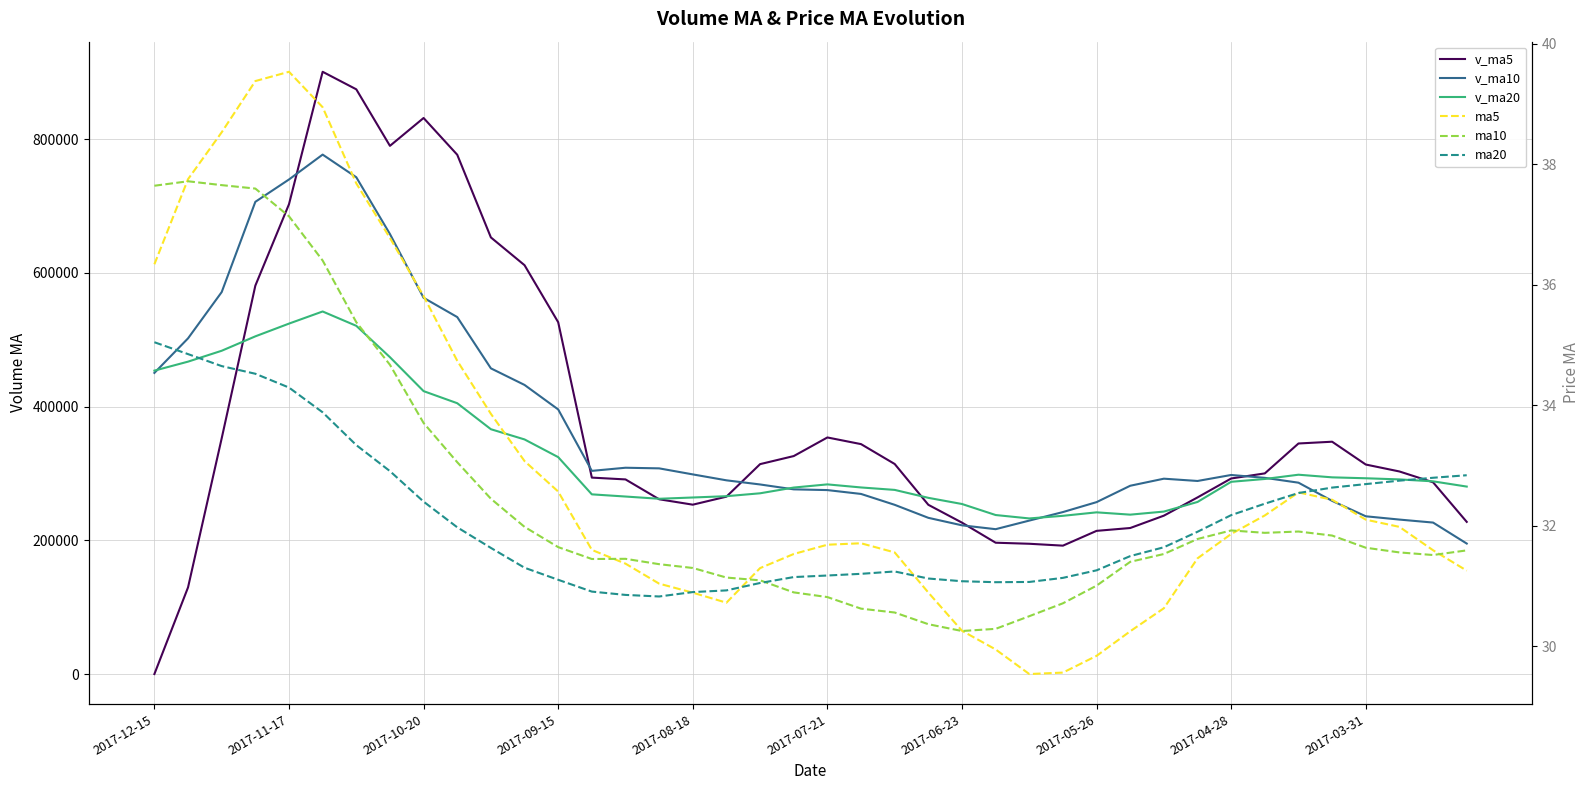

How many interior local peaks does the v_ma5 series have?

4